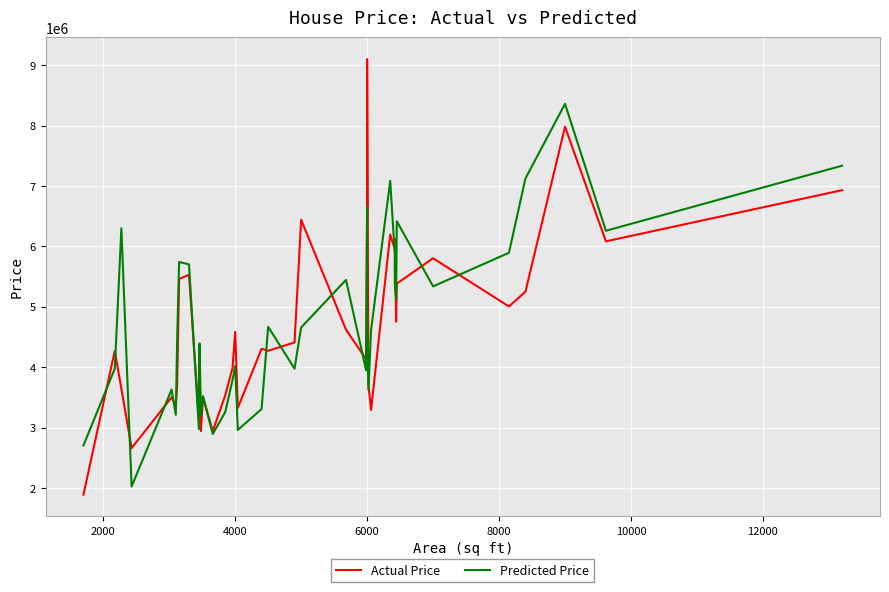

How many intersections are there between Predicted Price and Actual Price?

18